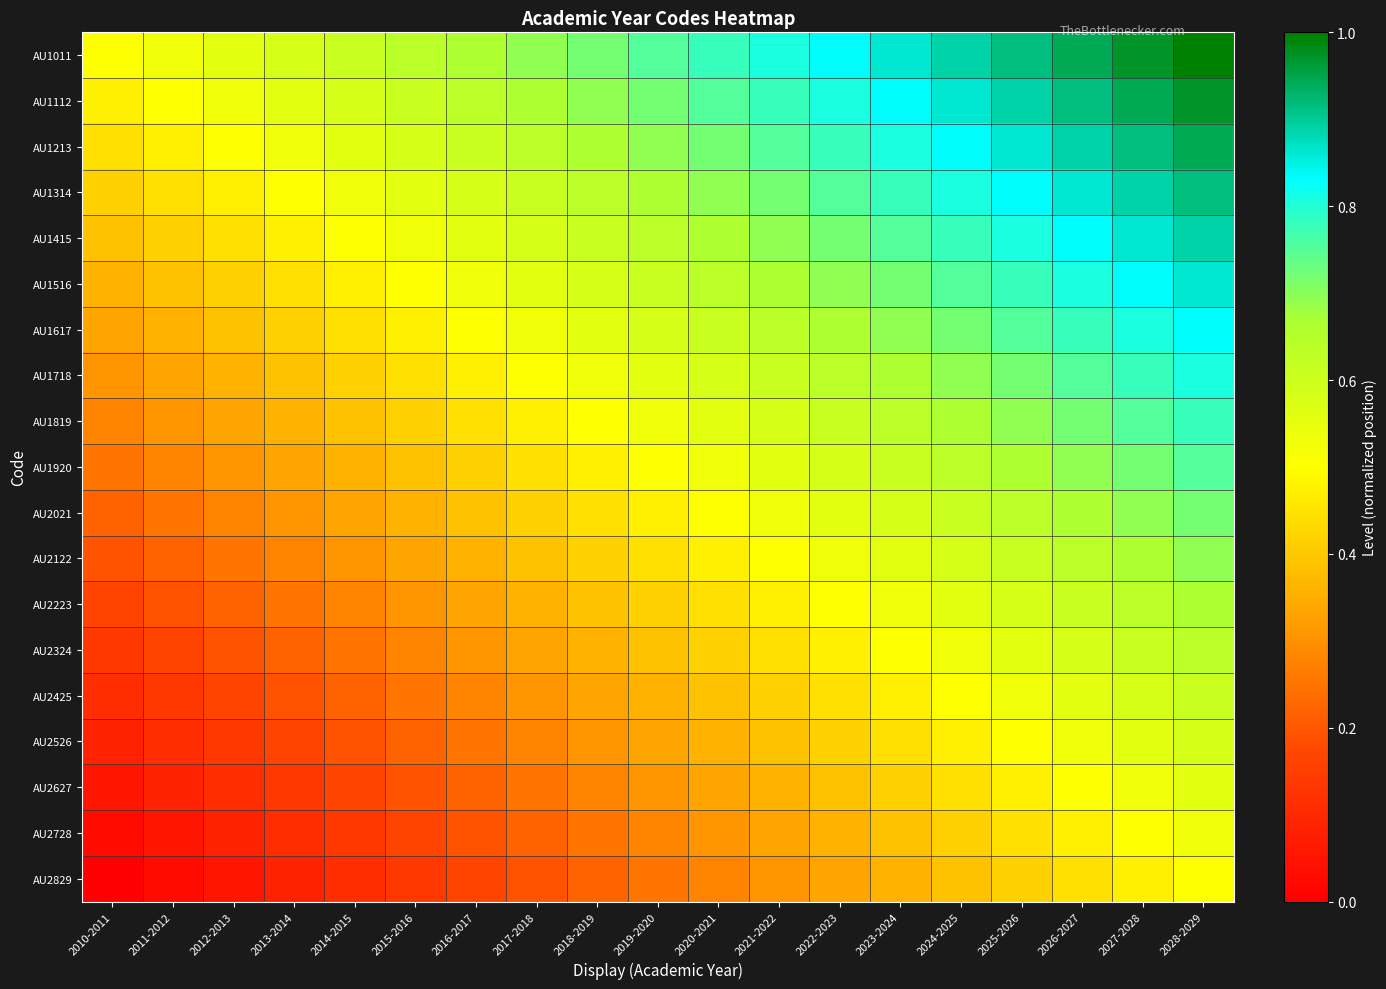

Reading left to right, what are all the values shown in this chart?

AU1011: 2010-2011=0.5	2011-2012=0.5	2012-2013=0.6	2013-2014=0.6	2014-2015=0.6	2015-2016=0.6	2016-2017=0.7	2017-2018=0.7	2018-2019=0.7	2019-2020=0.8	2020-2021=0.8	2021-2022=0.8	2022-2023=0.8	2023-2024=0.9	2024-2025=0.9	2025-2026=0.9	2026-2027=0.9	2027-2028=1.0	2028-2029=1.0
AU1112: 2010-2011=0.5	2011-2012=0.5	2012-2013=0.5	2013-2014=0.6	2014-2015=0.6	2015-2016=0.6	2016-2017=0.6	2017-2018=0.7	2018-2019=0.7	2019-2020=0.7	2020-2021=0.8	2021-2022=0.8	2022-2023=0.8	2023-2024=0.8	2024-2025=0.9	2025-2026=0.9	2026-2027=0.9	2027-2028=0.9	2028-2029=1.0
AU1213: 2010-2011=0.4	2011-2012=0.5	2012-2013=0.5	2013-2014=0.5	2014-2015=0.6	2015-2016=0.6	2016-2017=0.6	2017-2018=0.6	2018-2019=0.7	2019-2020=0.7	2020-2021=0.7	2021-2022=0.8	2022-2023=0.8	2023-2024=0.8	2024-2025=0.8	2025-2026=0.9	2026-2027=0.9	2027-2028=0.9	2028-2029=0.9
AU1314: 2010-2011=0.4	2011-2012=0.4	2012-2013=0.5	2013-2014=0.5	2014-2015=0.5	2015-2016=0.6	2016-2017=0.6	2017-2018=0.6	2018-2019=0.6	2019-2020=0.7	2020-2021=0.7	2021-2022=0.7	2022-2023=0.8	2023-2024=0.8	2024-2025=0.8	2025-2026=0.8	2026-2027=0.9	2027-2028=0.9	2028-2029=0.9
AU1415: 2010-2011=0.4	2011-2012=0.4	2012-2013=0.4	2013-2014=0.5	2014-2015=0.5	2015-2016=0.5	2016-2017=0.6	2017-2018=0.6	2018-2019=0.6	2019-2020=0.6	2020-2021=0.7	2021-2022=0.7	2022-2023=0.7	2023-2024=0.8	2024-2025=0.8	2025-2026=0.8	2026-2027=0.8	2027-2028=0.9	2028-2029=0.9
AU1516: 2010-2011=0.4	2011-2012=0.4	2012-2013=0.4	2013-2014=0.4	2014-2015=0.5	2015-2016=0.5	2016-2017=0.5	2017-2018=0.6	2018-2019=0.6	2019-2020=0.6	2020-2021=0.6	2021-2022=0.7	2022-2023=0.7	2023-2024=0.7	2024-2025=0.8	2025-2026=0.8	2026-2027=0.8	2027-2028=0.8	2028-2029=0.9
AU1617: 2010-2011=0.3	2011-2012=0.4	2012-2013=0.4	2013-2014=0.4	2014-2015=0.4	2015-2016=0.5	2016-2017=0.5	2017-2018=0.5	2018-2019=0.6	2019-2020=0.6	2020-2021=0.6	2021-2022=0.6	2022-2023=0.7	2023-2024=0.7	2024-2025=0.7	2025-2026=0.8	2026-2027=0.8	2027-2028=0.8	2028-2029=0.8
AU1718: 2010-2011=0.3	2011-2012=0.3	2012-2013=0.4	2013-2014=0.4	2014-2015=0.4	2015-2016=0.4	2016-2017=0.5	2017-2018=0.5	2018-2019=0.5	2019-2020=0.6	2020-2021=0.6	2021-2022=0.6	2022-2023=0.6	2023-2024=0.7	2024-2025=0.7	2025-2026=0.7	2026-2027=0.8	2027-2028=0.8	2028-2029=0.8
AU1819: 2010-2011=0.3	2011-2012=0.3	2012-2013=0.3	2013-2014=0.4	2014-2015=0.4	2015-2016=0.4	2016-2017=0.4	2017-2018=0.5	2018-2019=0.5	2019-2020=0.5	2020-2021=0.6	2021-2022=0.6	2022-2023=0.6	2023-2024=0.6	2024-2025=0.7	2025-2026=0.7	2026-2027=0.7	2027-2028=0.8	2028-2029=0.8
AU1920: 2010-2011=0.2	2011-2012=0.3	2012-2013=0.3	2013-2014=0.3	2014-2015=0.4	2015-2016=0.4	2016-2017=0.4	2017-2018=0.4	2018-2019=0.5	2019-2020=0.5	2020-2021=0.5	2021-2022=0.6	2022-2023=0.6	2023-2024=0.6	2024-2025=0.6	2025-2026=0.7	2026-2027=0.7	2027-2028=0.7	2028-2029=0.8
AU2021: 2010-2011=0.2	2011-2012=0.2	2012-2013=0.3	2013-2014=0.3	2014-2015=0.3	2015-2016=0.4	2016-2017=0.4	2017-2018=0.4	2018-2019=0.4	2019-2020=0.5	2020-2021=0.5	2021-2022=0.5	2022-2023=0.6	2023-2024=0.6	2024-2025=0.6	2025-2026=0.6	2026-2027=0.7	2027-2028=0.7	2028-2029=0.7
AU2122: 2010-2011=0.2	2011-2012=0.2	2012-2013=0.2	2013-2014=0.3	2014-2015=0.3	2015-2016=0.3	2016-2017=0.4	2017-2018=0.4	2018-2019=0.4	2019-2020=0.4	2020-2021=0.5	2021-2022=0.5	2022-2023=0.5	2023-2024=0.6	2024-2025=0.6	2025-2026=0.6	2026-2027=0.6	2027-2028=0.7	2028-2029=0.7
AU2223: 2010-2011=0.2	2011-2012=0.2	2012-2013=0.2	2013-2014=0.2	2014-2015=0.3	2015-2016=0.3	2016-2017=0.3	2017-2018=0.4	2018-2019=0.4	2019-2020=0.4	2020-2021=0.4	2021-2022=0.5	2022-2023=0.5	2023-2024=0.5	2024-2025=0.6	2025-2026=0.6	2026-2027=0.6	2027-2028=0.6	2028-2029=0.7
AU2324: 2010-2011=0.1	2011-2012=0.2	2012-2013=0.2	2013-2014=0.2	2014-2015=0.2	2015-2016=0.3	2016-2017=0.3	2017-2018=0.3	2018-2019=0.4	2019-2020=0.4	2020-2021=0.4	2021-2022=0.4	2022-2023=0.5	2023-2024=0.5	2024-2025=0.5	2025-2026=0.6	2026-2027=0.6	2027-2028=0.6	2028-2029=0.6
AU2425: 2010-2011=0.1	2011-2012=0.1	2012-2013=0.2	2013-2014=0.2	2014-2015=0.2	2015-2016=0.2	2016-2017=0.3	2017-2018=0.3	2018-2019=0.3	2019-2020=0.4	2020-2021=0.4	2021-2022=0.4	2022-2023=0.4	2023-2024=0.5	2024-2025=0.5	2025-2026=0.5	2026-2027=0.6	2027-2028=0.6	2028-2029=0.6
AU2526: 2010-2011=0.1	2011-2012=0.1	2012-2013=0.1	2013-2014=0.2	2014-2015=0.2	2015-2016=0.2	2016-2017=0.2	2017-2018=0.3	2018-2019=0.3	2019-2020=0.3	2020-2021=0.4	2021-2022=0.4	2022-2023=0.4	2023-2024=0.4	2024-2025=0.5	2025-2026=0.5	2026-2027=0.5	2027-2028=0.6	2028-2029=0.6
AU2627: 2010-2011=0.1	2011-2012=0.1	2012-2013=0.1	2013-2014=0.1	2014-2015=0.2	2015-2016=0.2	2016-2017=0.2	2017-2018=0.2	2018-2019=0.3	2019-2020=0.3	2020-2021=0.3	2021-2022=0.4	2022-2023=0.4	2023-2024=0.4	2024-2025=0.4	2025-2026=0.5	2026-2027=0.5	2027-2028=0.5	2028-2029=0.6
AU2728: 2010-2011=0.0	2011-2012=0.1	2012-2013=0.1	2013-2014=0.1	2014-2015=0.1	2015-2016=0.2	2016-2017=0.2	2017-2018=0.2	2018-2019=0.2	2019-2020=0.3	2020-2021=0.3	2021-2022=0.3	2022-2023=0.4	2023-2024=0.4	2024-2025=0.4	2025-2026=0.4	2026-2027=0.5	2027-2028=0.5	2028-2029=0.5
AU2829: 2010-2011=0.0	2011-2012=0.0	2012-2013=0.1	2013-2014=0.1	2014-2015=0.1	2015-2016=0.1	2016-2017=0.2	2017-2018=0.2	2018-2019=0.2	2019-2020=0.2	2020-2021=0.3	2021-2022=0.3	2022-2023=0.3	2023-2024=0.4	2024-2025=0.4	2025-2026=0.4	2026-2027=0.4	2027-2028=0.5	2028-2029=0.5